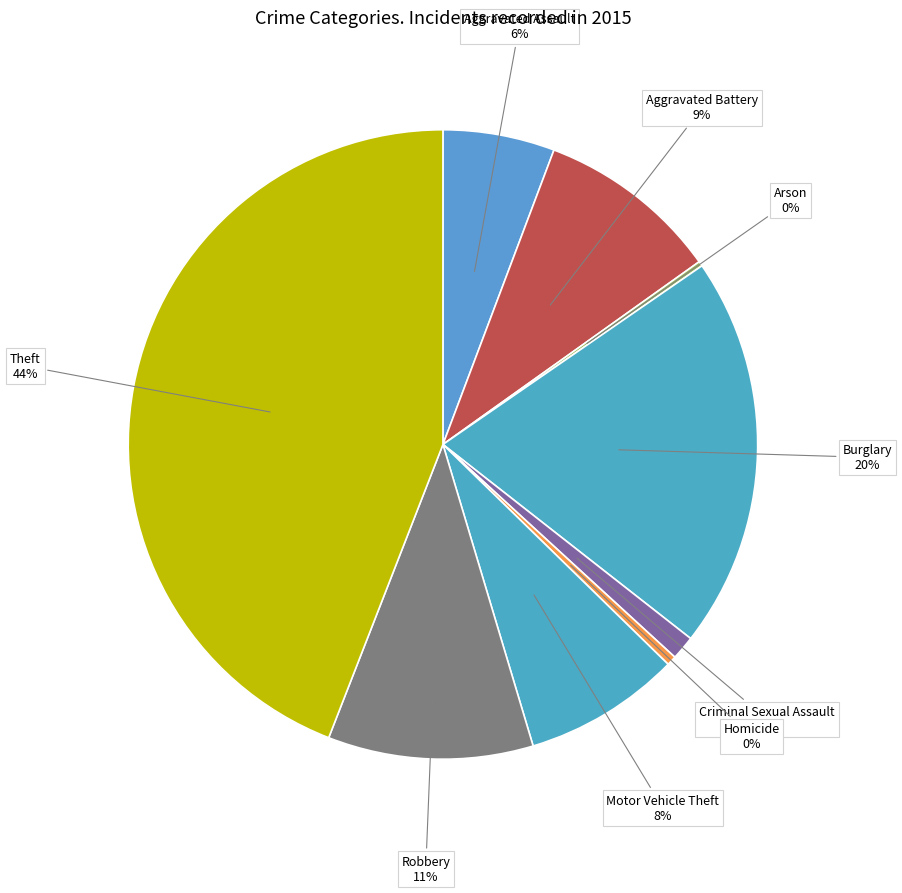

To the nearest percent, what is the difference between the largest and smallest slice percentages?

44%